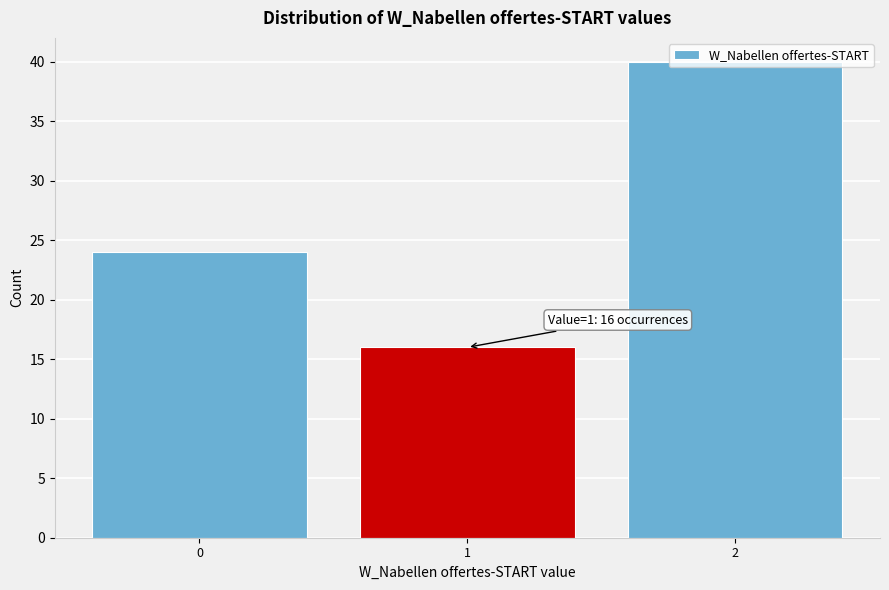

Which range on the x-axis has the tallest bar?

1.5 to 2.5